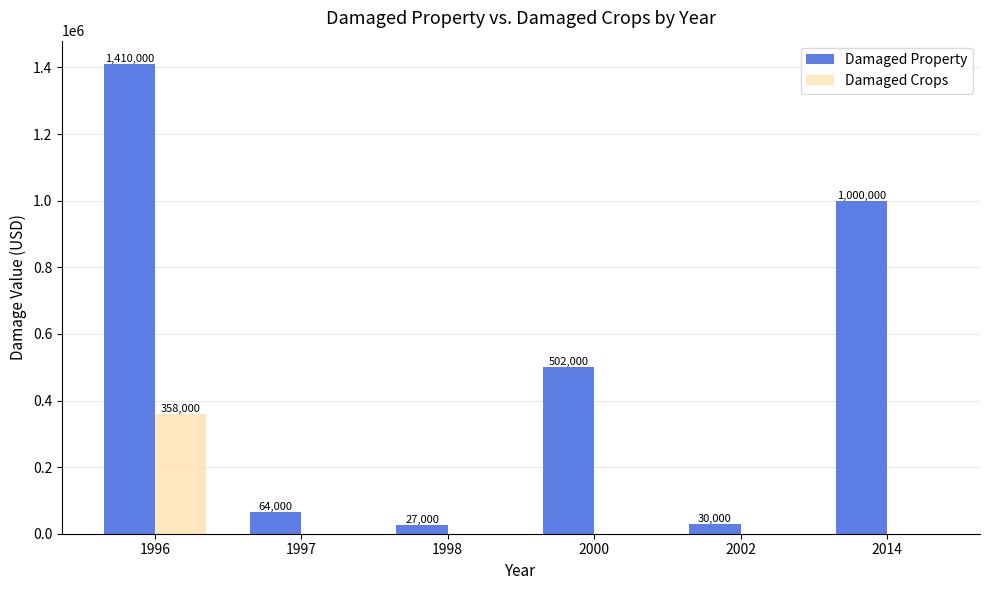

Are the bars horizontal?

No